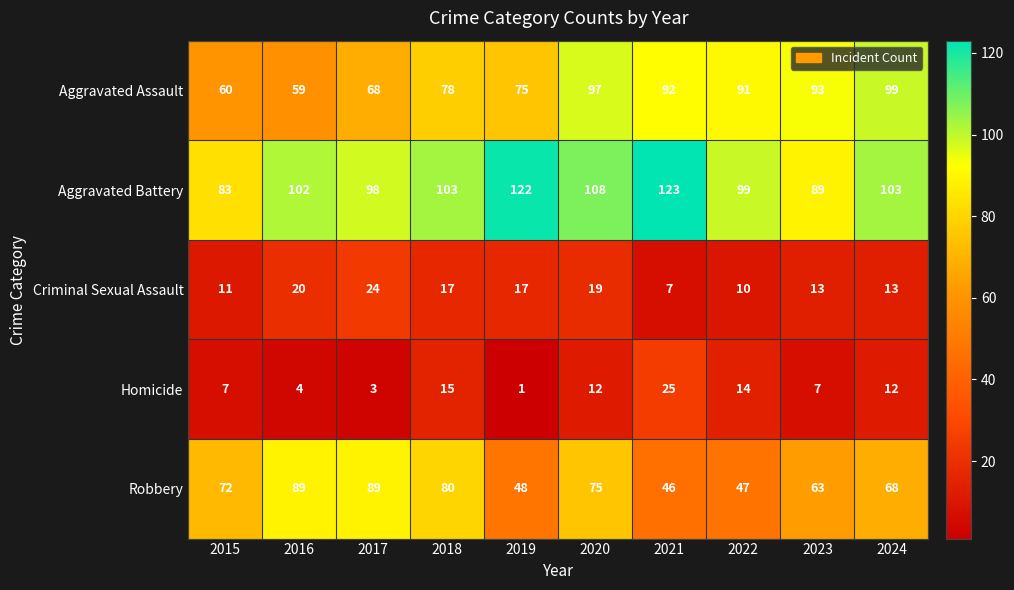

The Homicide series shows 16 at 2021. True or false?

False